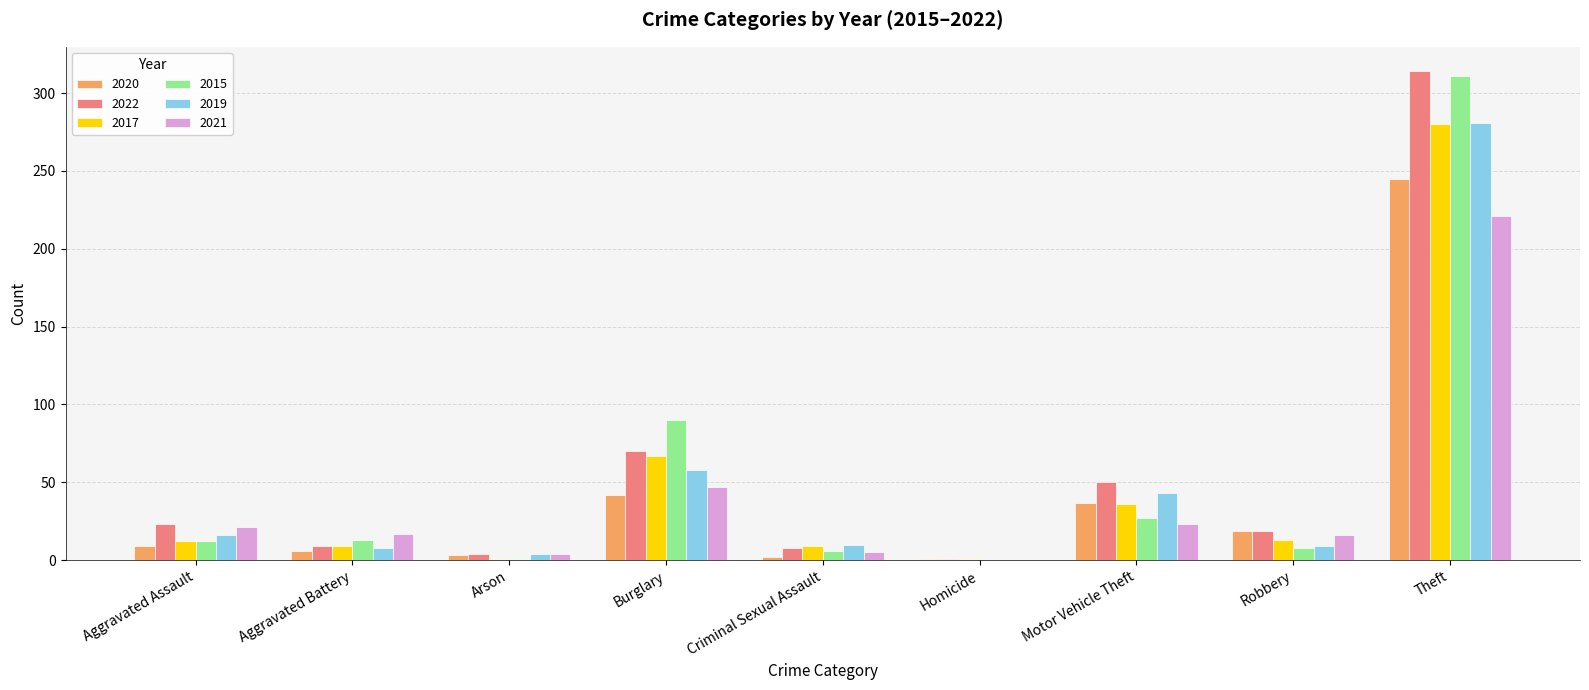

Which label corresponds to the largest value in the chart?

Theft